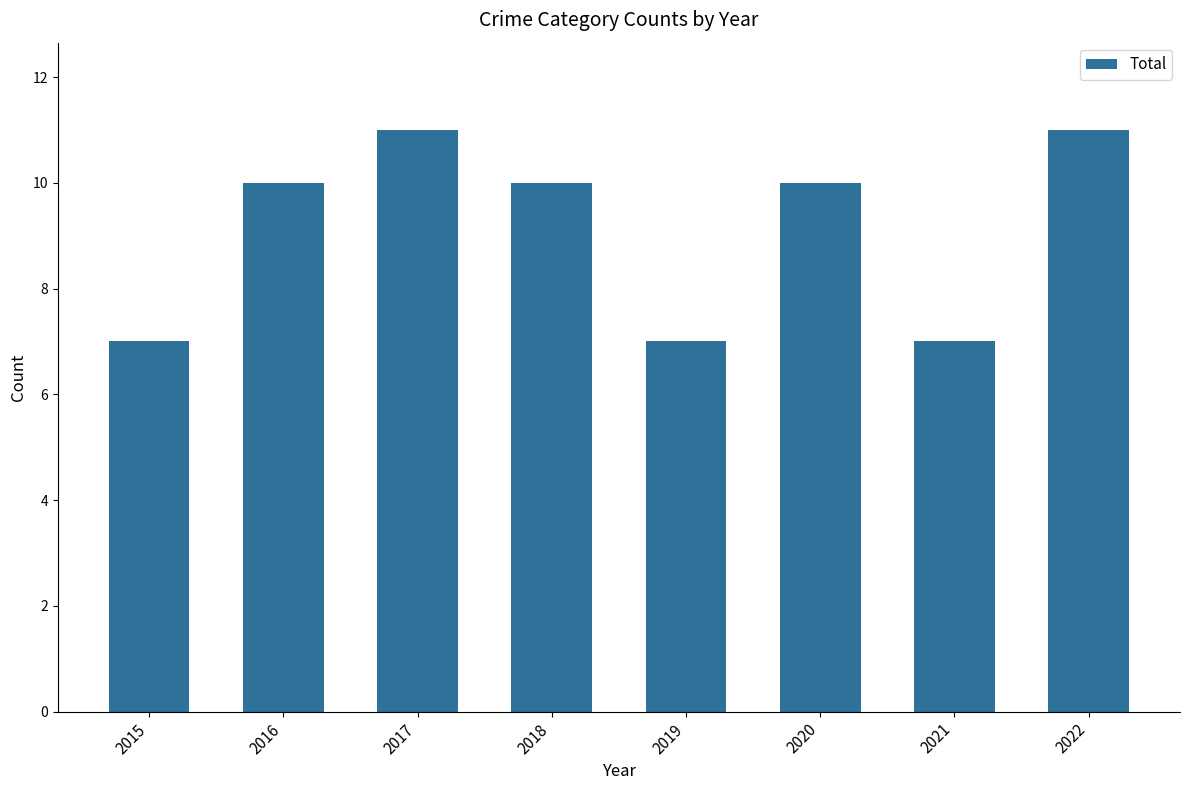

What is the average value?

9